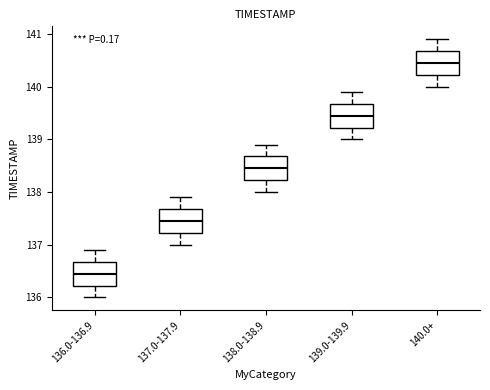

Where does the upper whisker of the box for 138.0-138.9 end on the y-axis? The values are not printed on the chart, so give them approximately, as read against the axis.

138.9